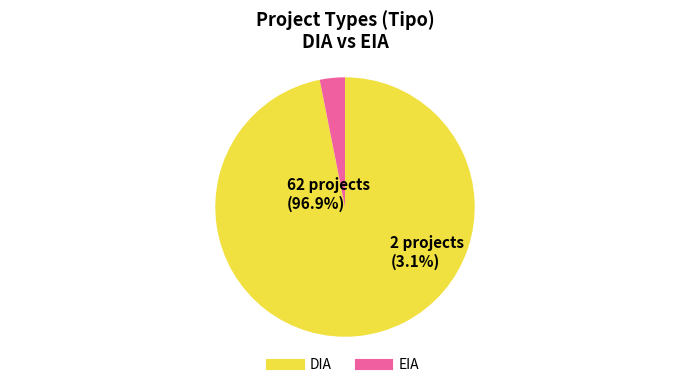

Count the number of slices in the pie.

2